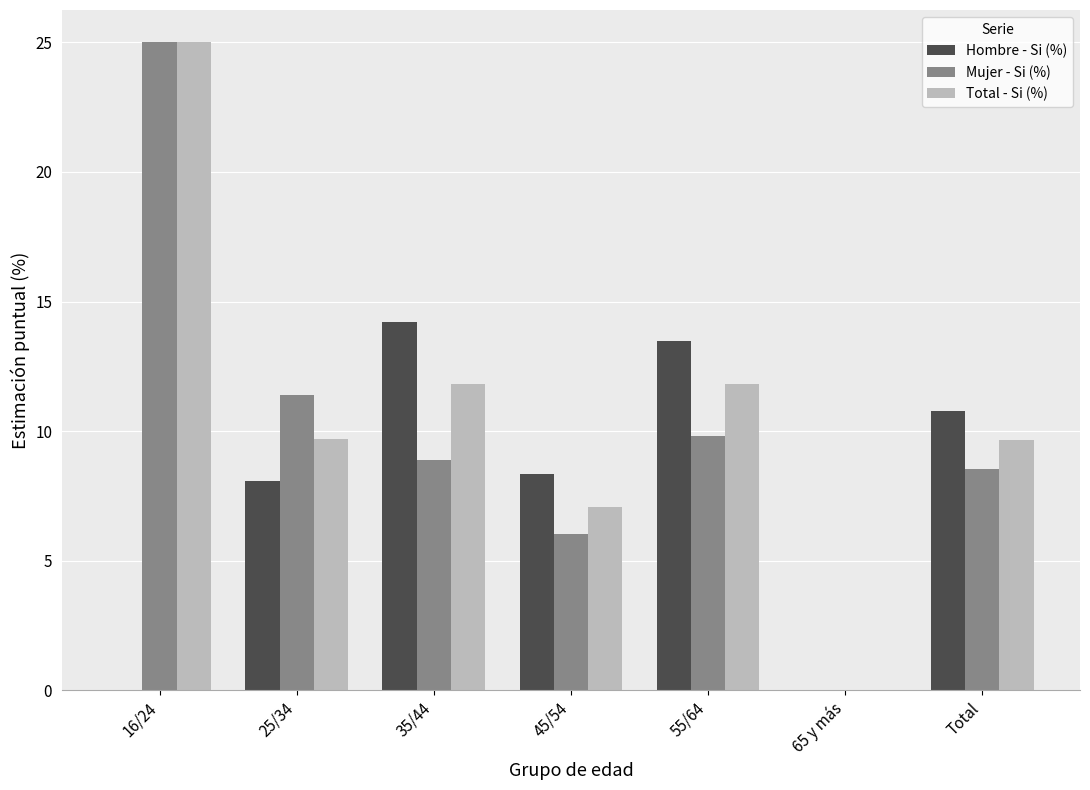

What is the average value of the Mujer - Si (%) series?

10.0